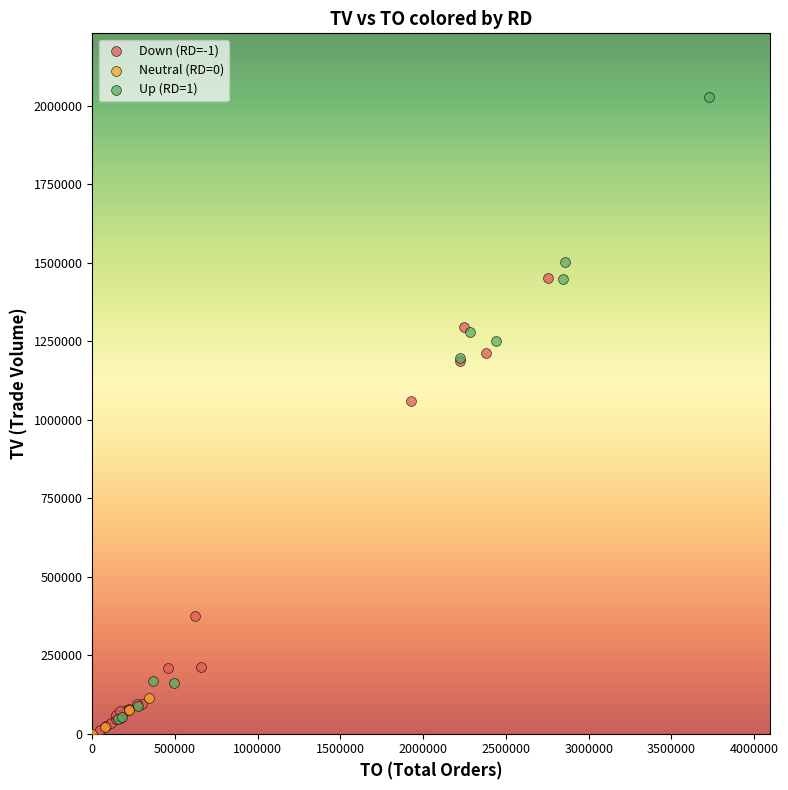

Which series reaches the maximum Y coordinate?

Up (RD=1)